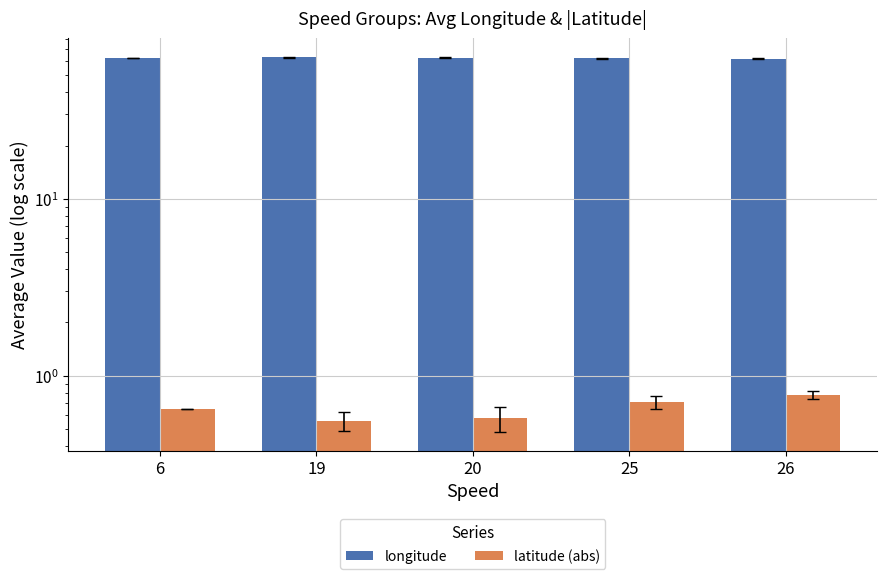

At how many categories does at least one series exceed 14?

5